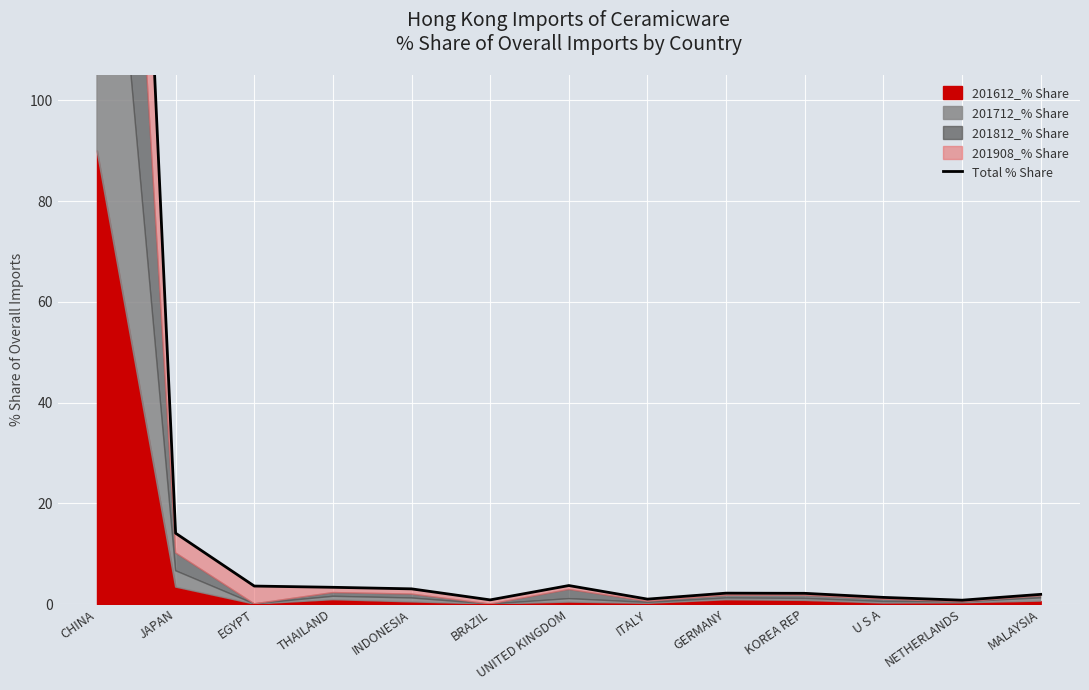

What position from the left is EGYPT?

3